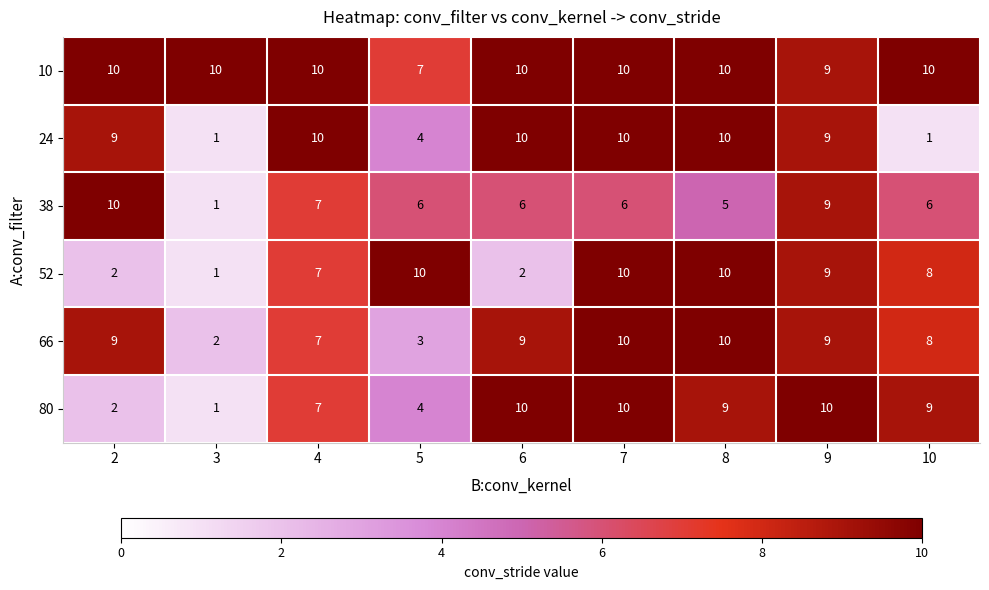

Read the 66 value at 4.

7